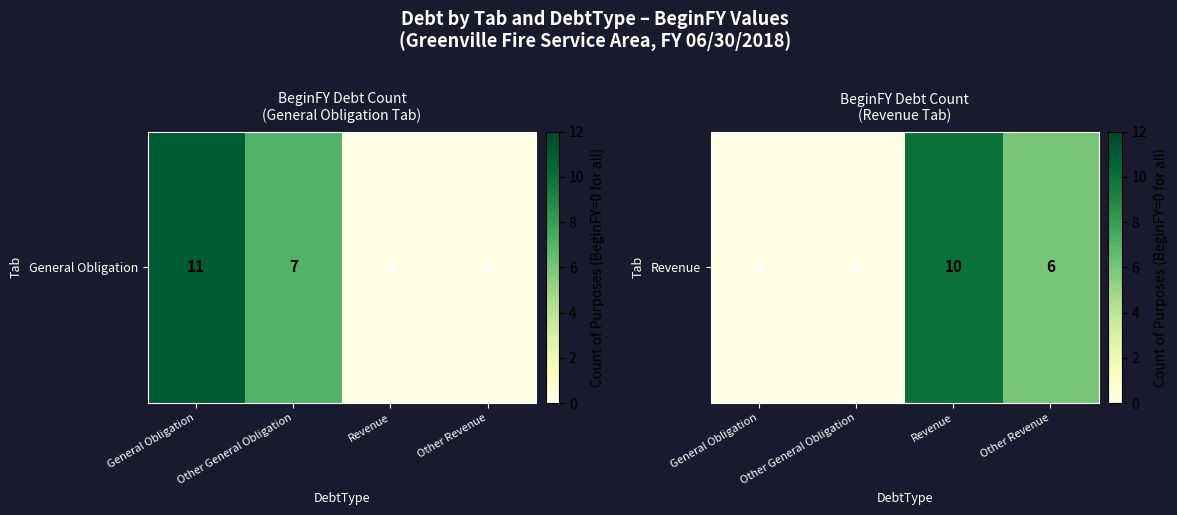

The chart shows a value of 6 at Other Revenue. True or false?

True